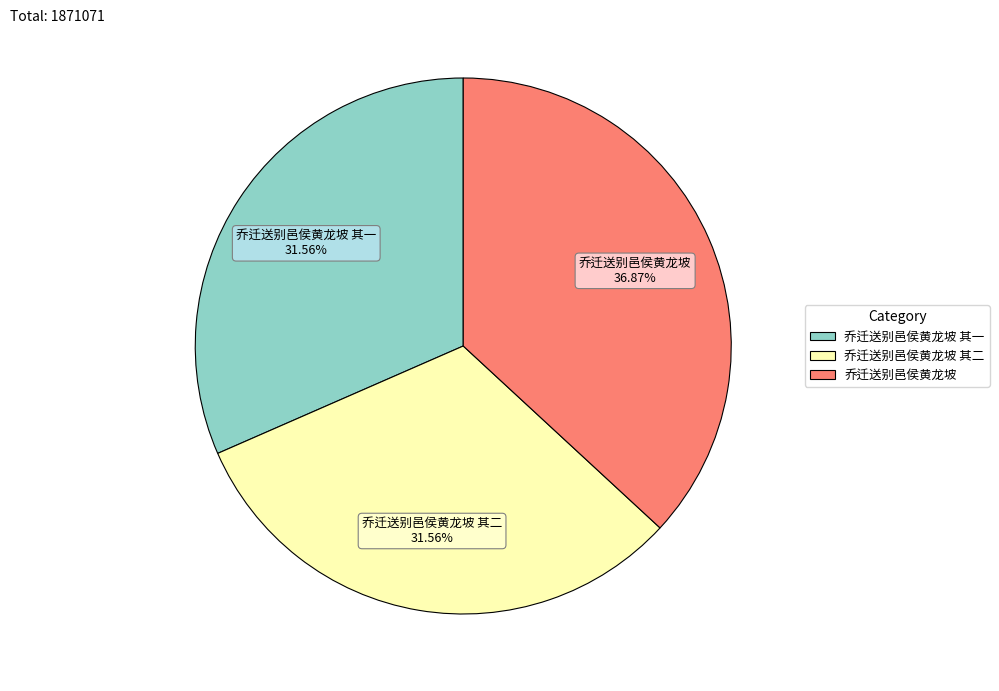

Is there any slice that represents more than half of the pie?

No